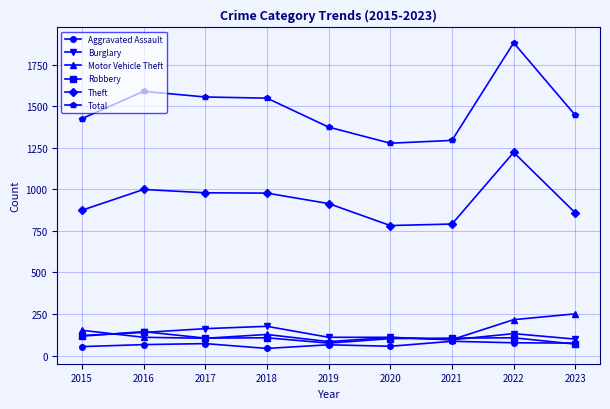

What is the difference between the Theft values at 2021 and 2022?

431